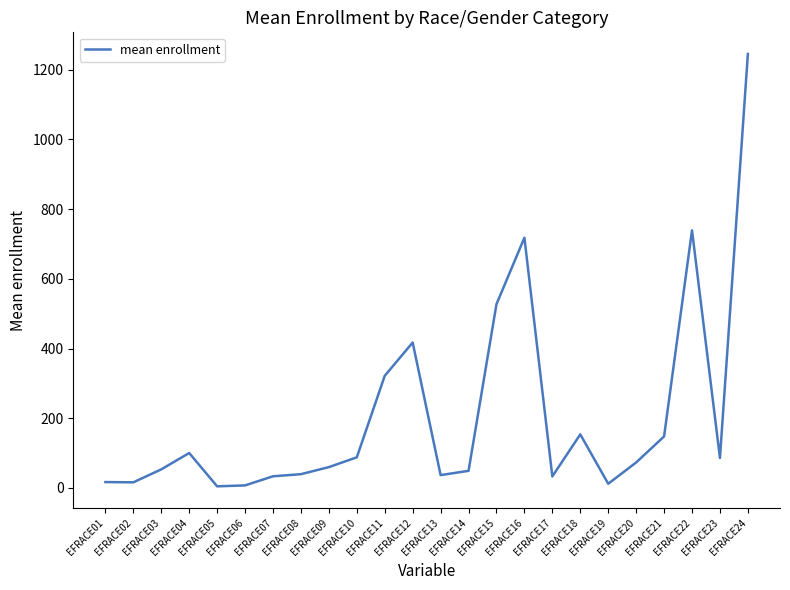

Is it true that the value at EFRACE18 is 75.0?

False